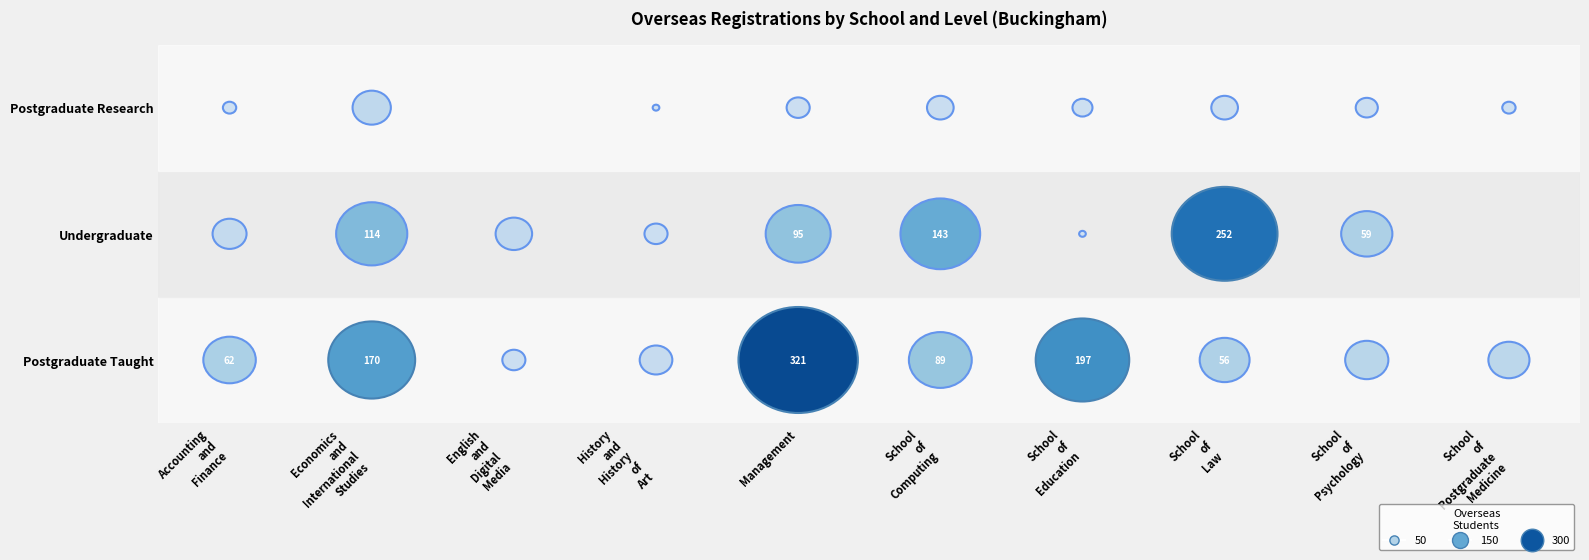

Which has a higher value, Undergraduate or Postgraduate Taught?

Postgraduate Taught